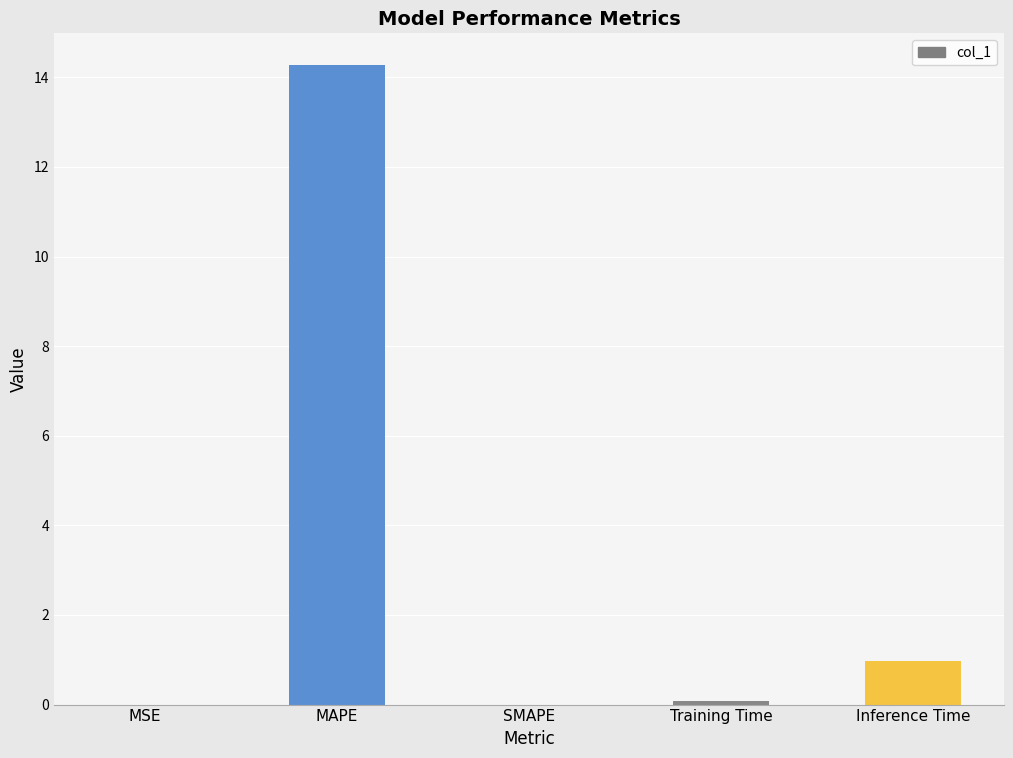

Which has a higher value, Inference Time or MSE?

Inference Time